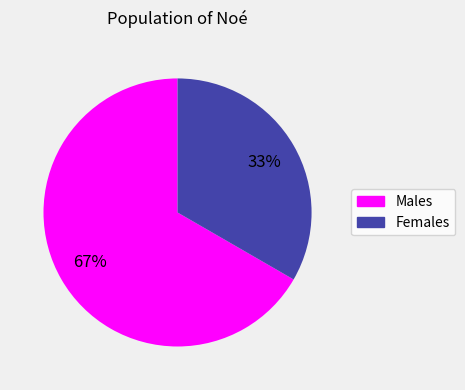

To the nearest percent, what is the average slice percentage?

50%